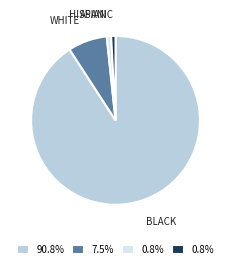

Is there any slice that represents more than half of the pie?

Yes